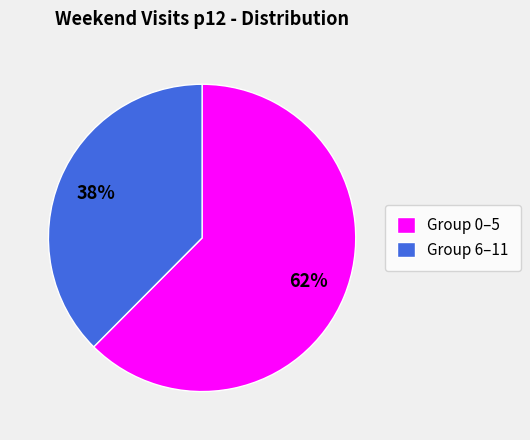

Combined, do Group 6–11 and Group 0–5 account for over 50%?

Yes